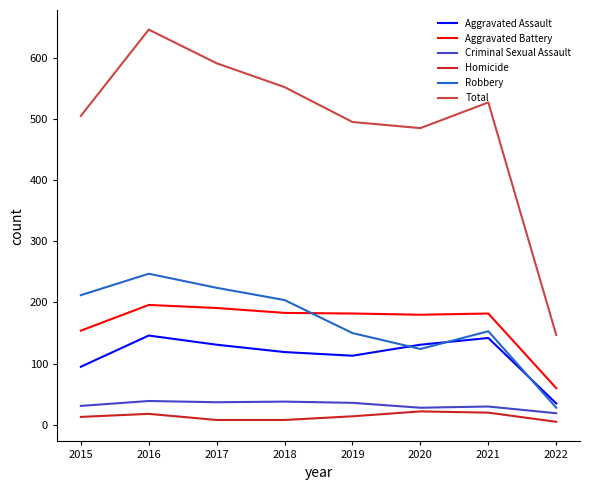

True or false: Homicide and Criminal Sexual Assault intersect in this chart.

False